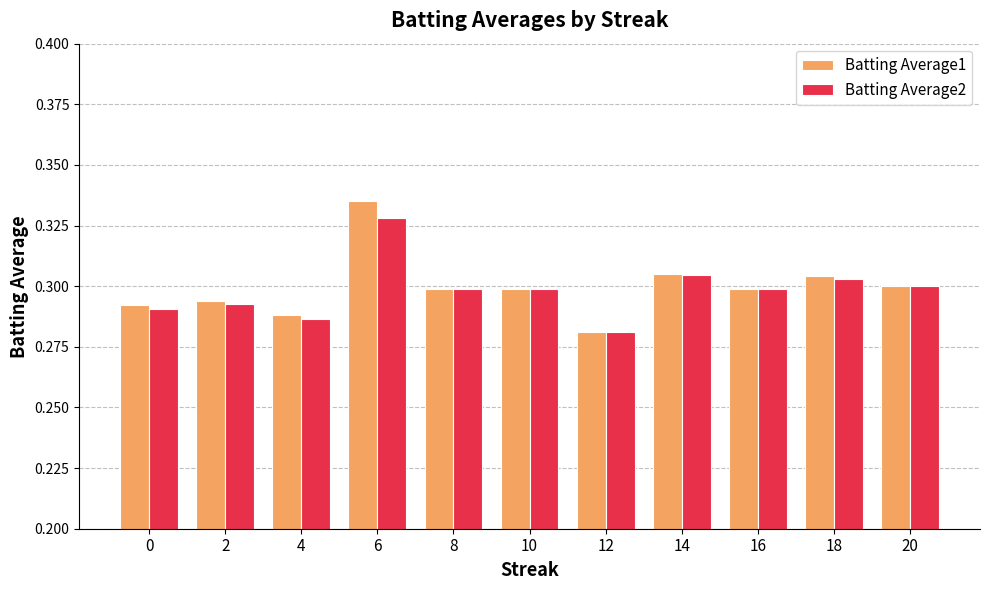

Is it true that Batting Average1 equals 0.3 at 4?

True